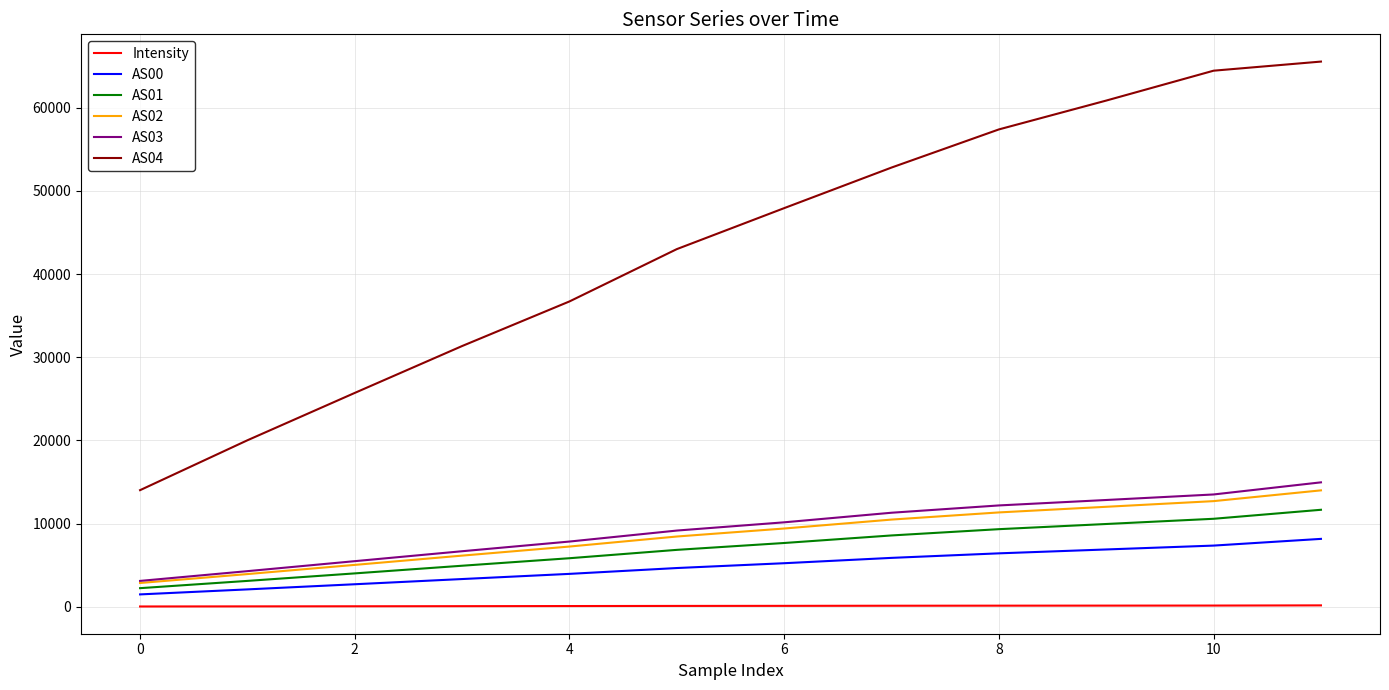

True or false: AS04 and AS02 cross at least once.

False